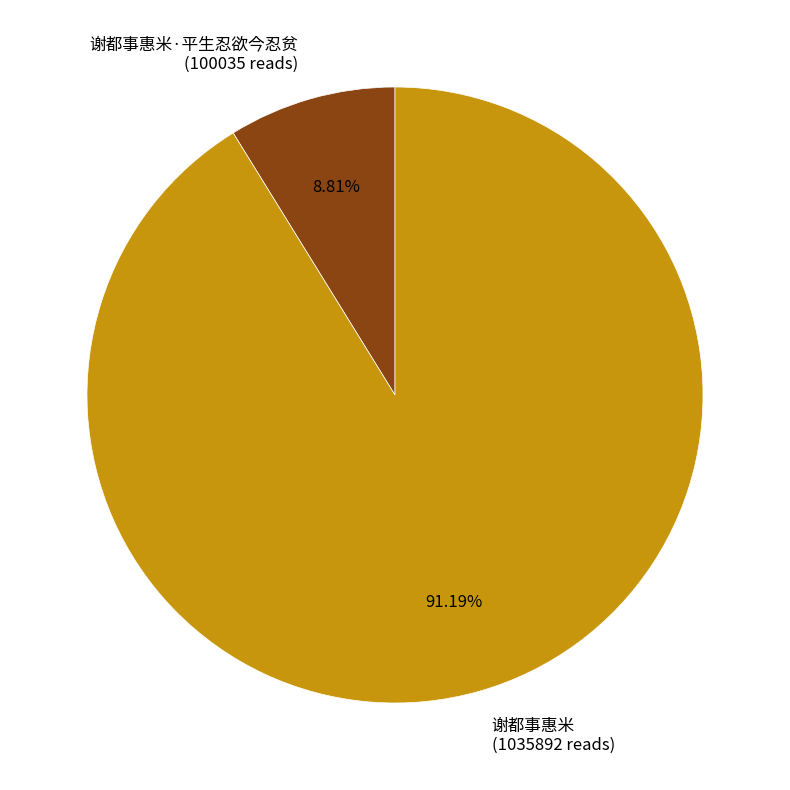

What is the majority slice?

谢都事惠米 (1035892 reads)